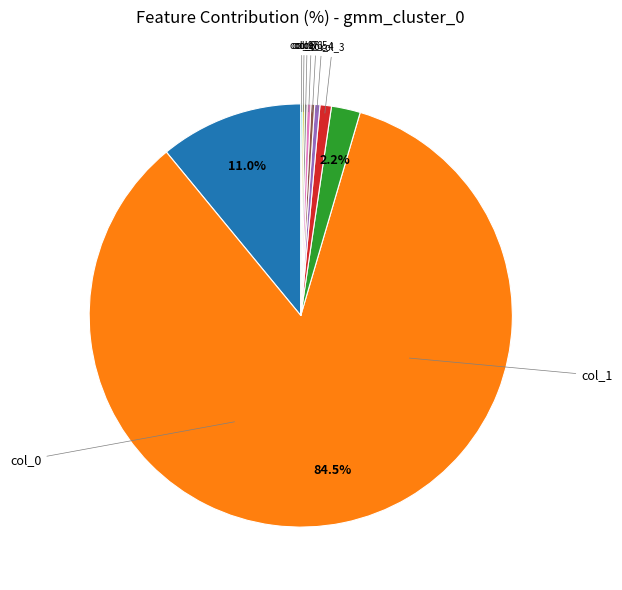

Is there any slice that represents more than half of the pie?

Yes